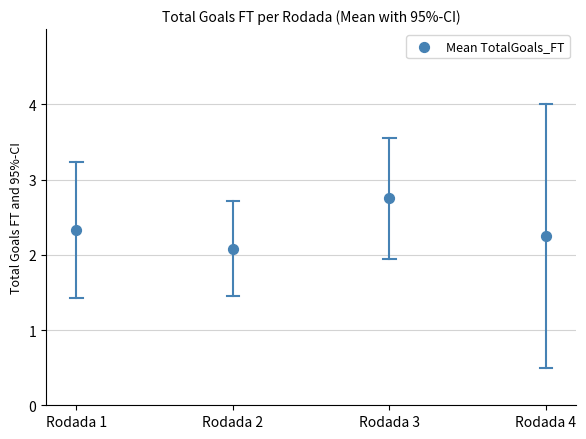

What Y value in the scatter plot is closest to 2?

2.1